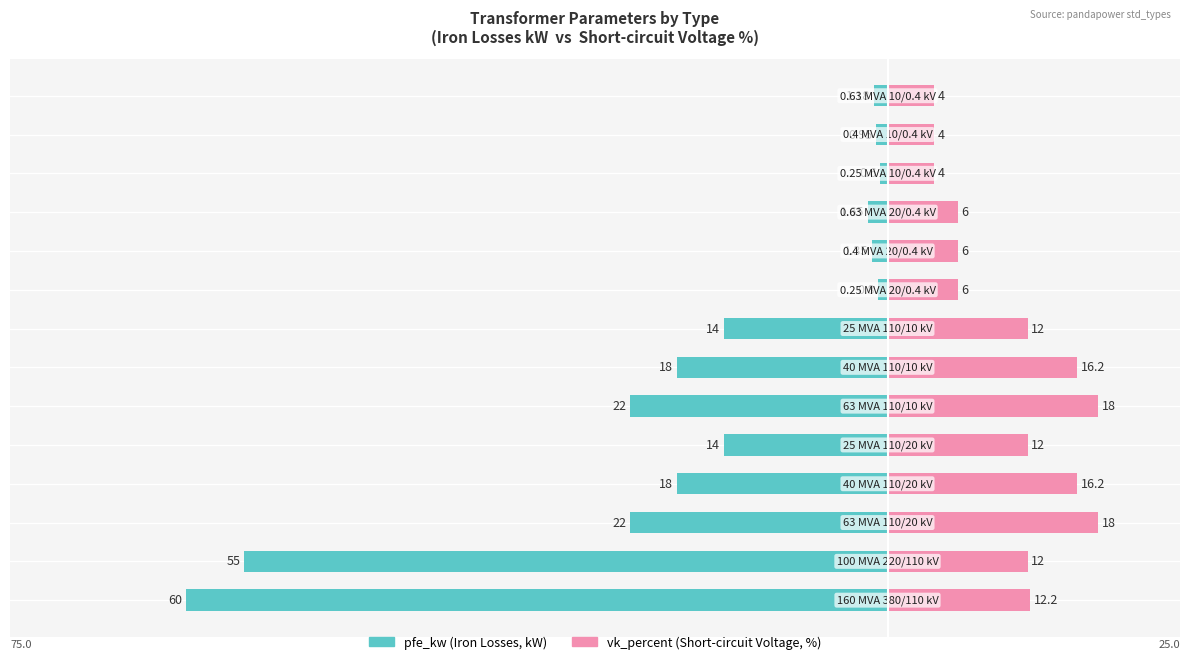

What is the difference between the vk_percent (Short-circuit Voltage, %) values at 9 and 12?

2.0